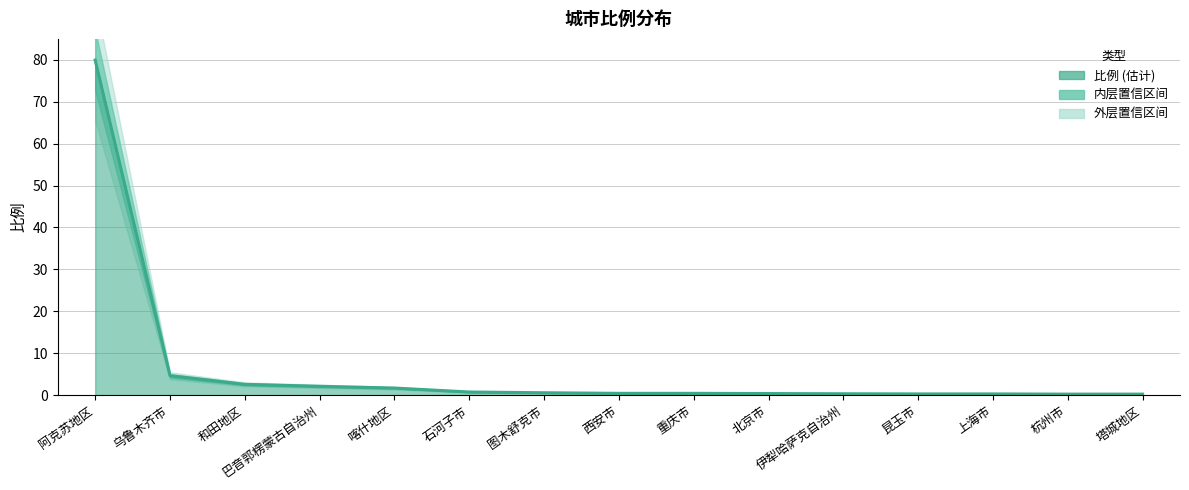

List the labels in order of value, largest first.

阿克苏地区, 乌鲁木齐市, 和田地区, 巴音郭楞蒙古自治州, 喀什地区, 石河子市, 图木舒克市, 西安市, 重庆市, 北京市, 伊犁哈萨克自治州, 昆玉市, 上海市, 杭州市, 塔城地区